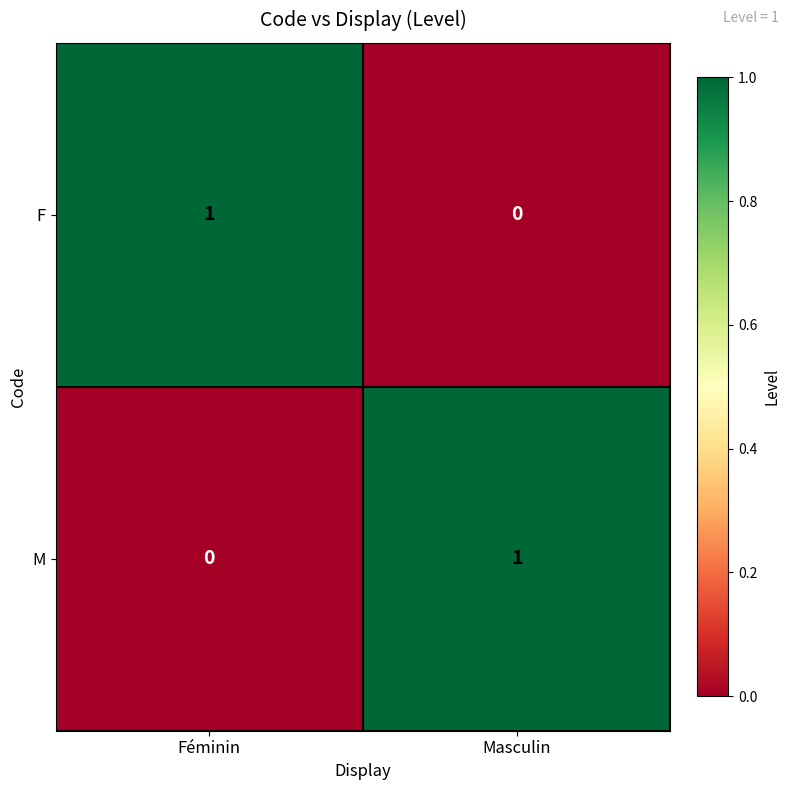

Reading left to right, transcribe all the data shown in this chart.

F: Féminin=1	Masculin=0
M: Féminin=0	Masculin=1